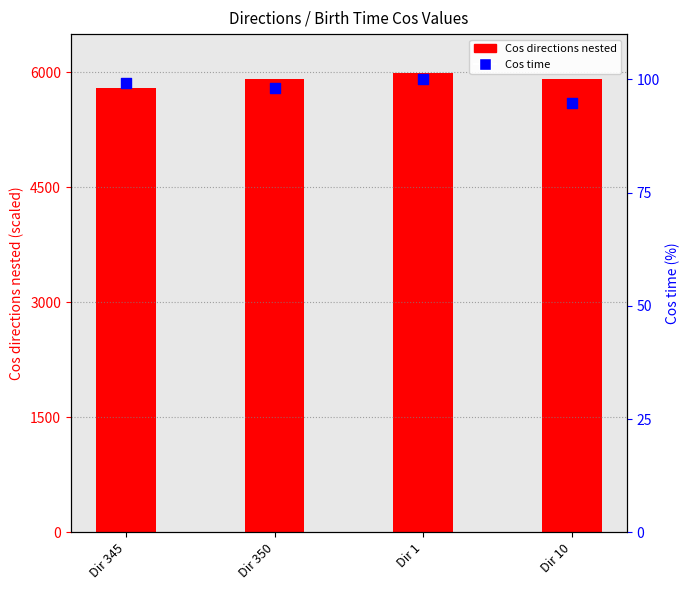

What is the total value across all series at Dir 350?

6006.9